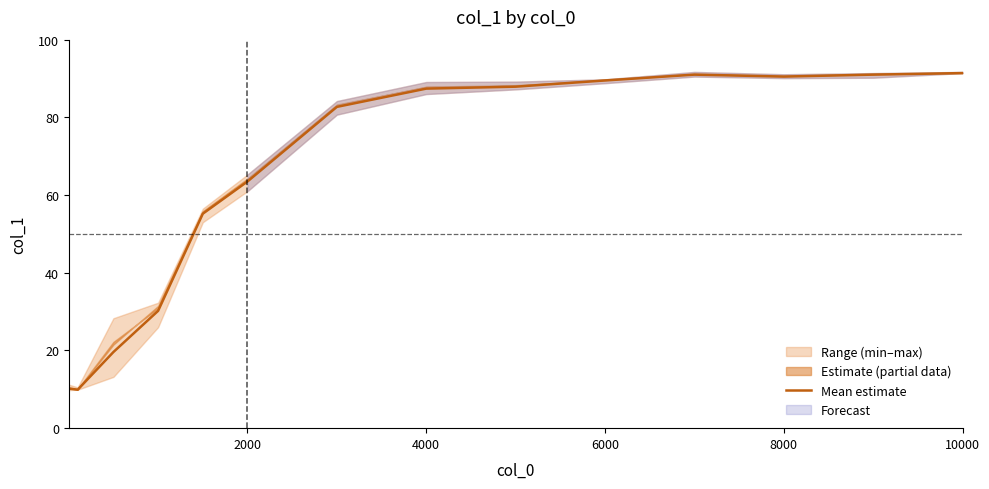

The value of Mean estimate at 2000 is 92.7. True or false?

False